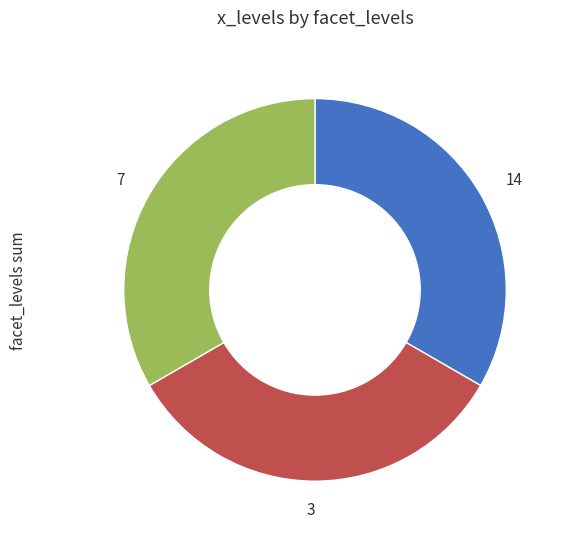

What is the ratio of the value at 14 to the value at 7?

1.0